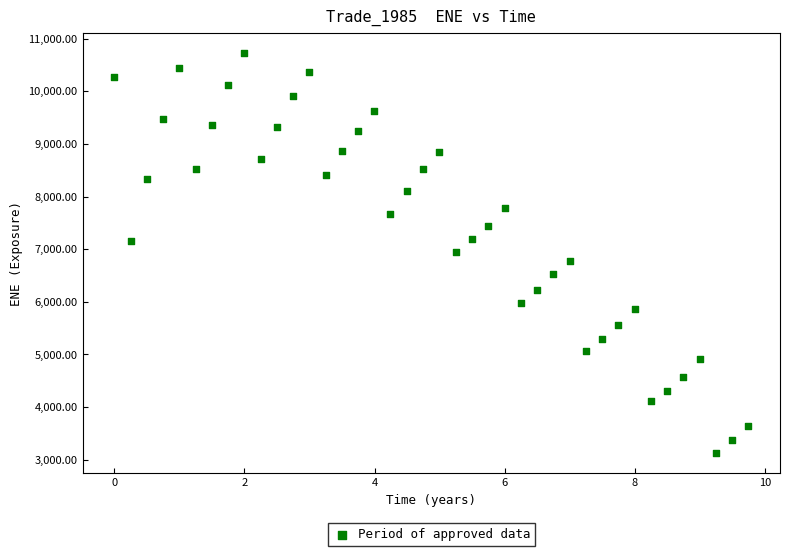

What is the range of Y values (max minus min)?

7599.0